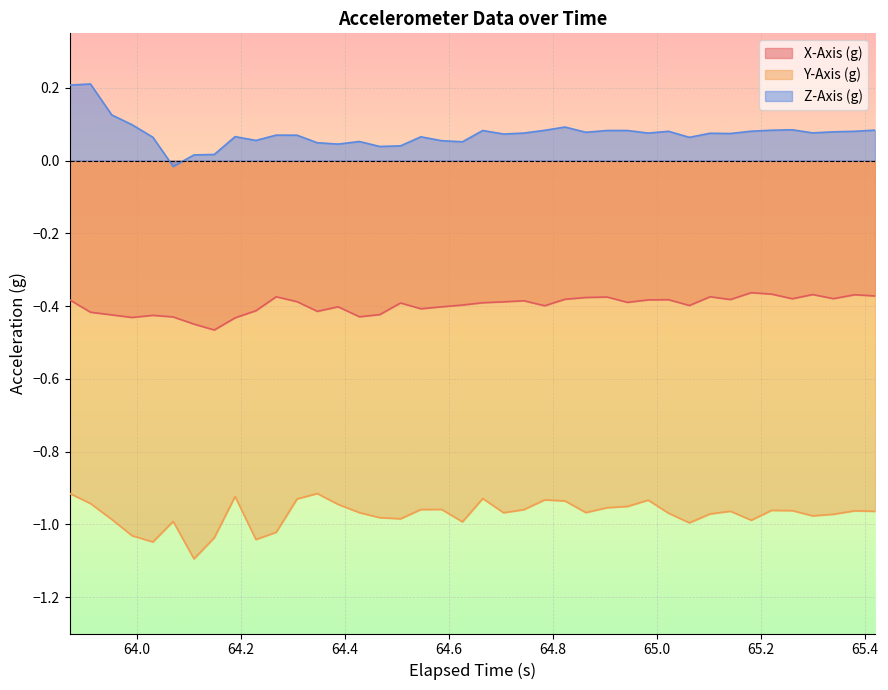

How many interior local valleys does the X-Axis (g) series have?

11